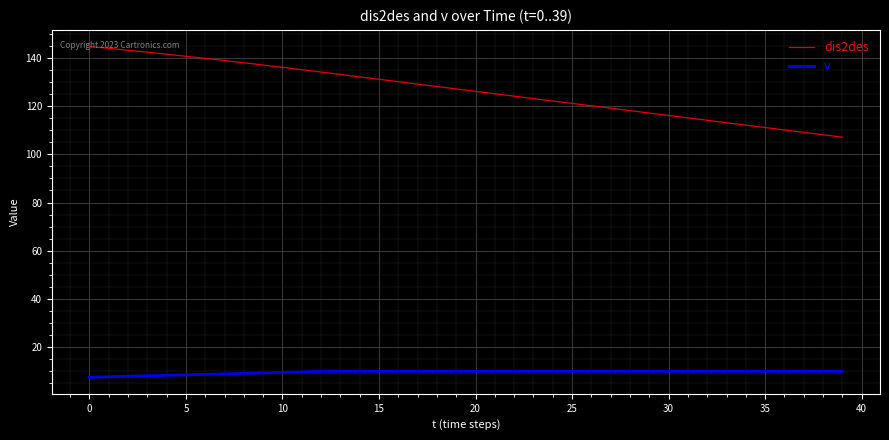

What are all the series names shown in the legend?

dis2des, v